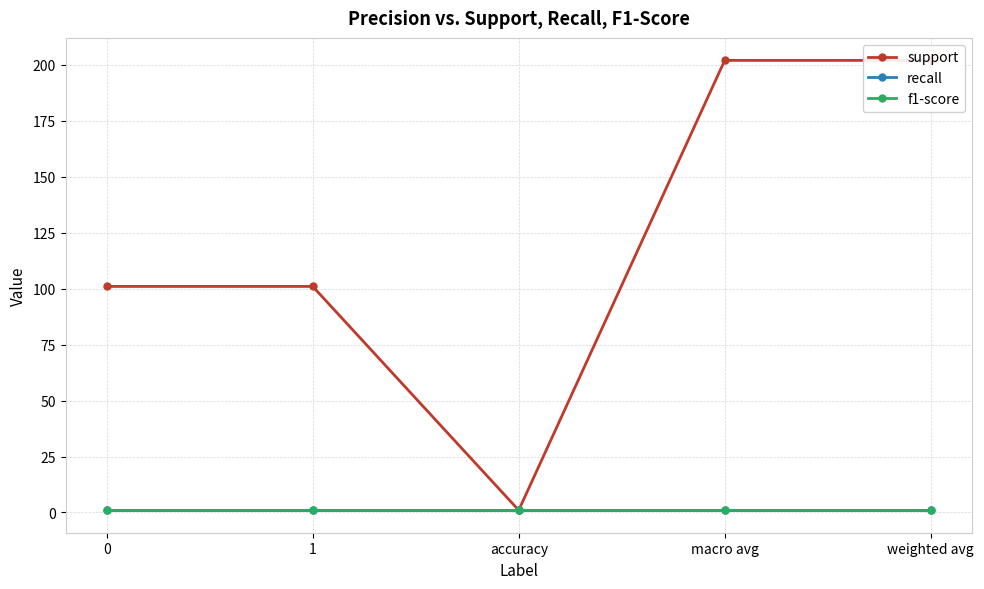

Reading left to right, transcribe all the data shown in this chart.

support: 101	101	1	202	202
recall: 1	1	1	1	1
f1-score: 1	1	1	1	1